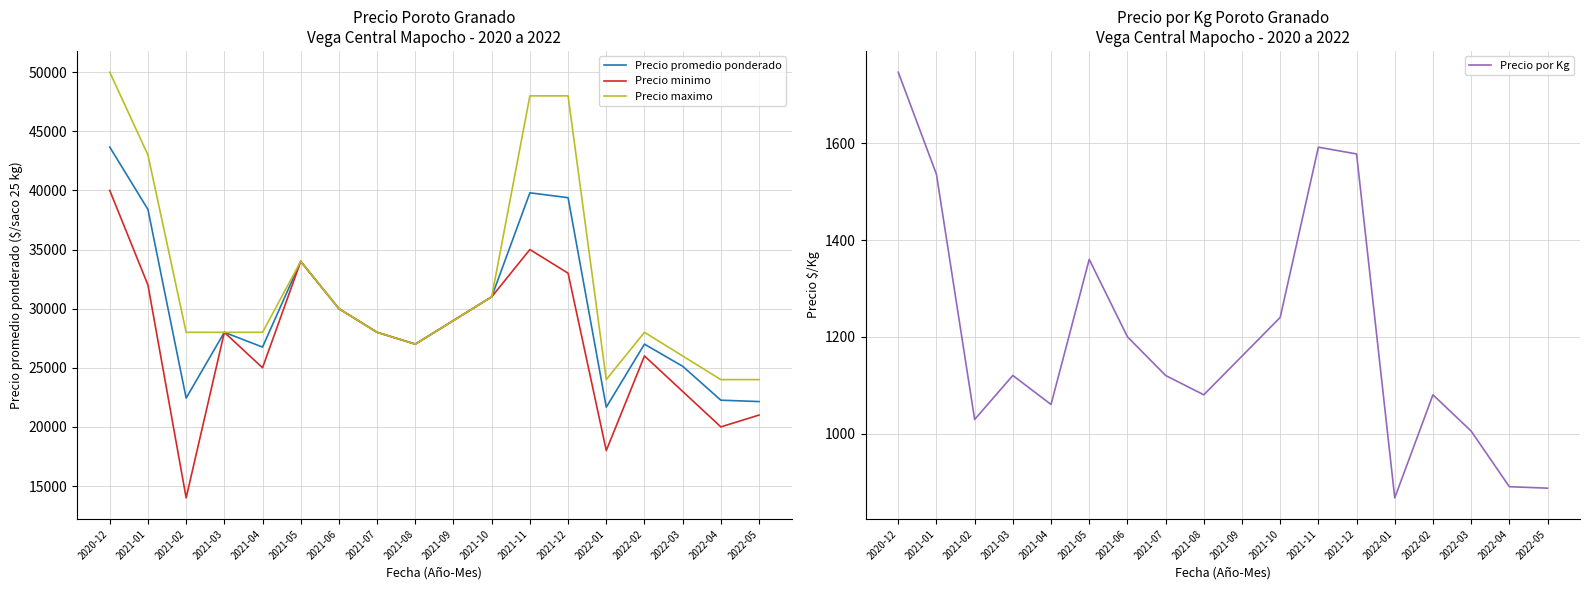

At which label does Precio minimo first exceed 28000?

2020-12